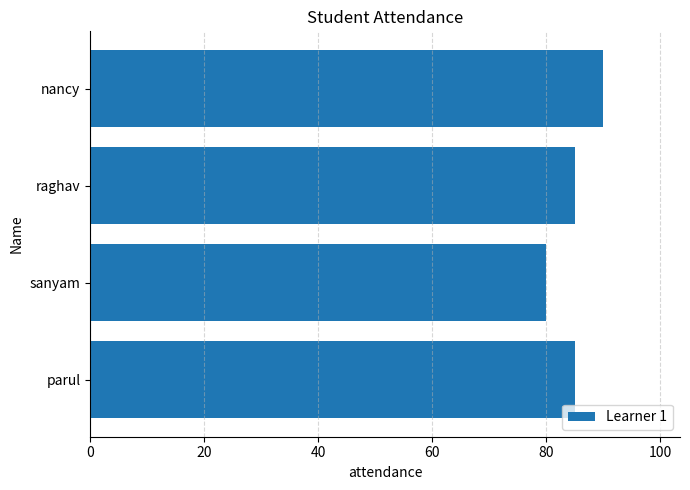

Reading bottom to top, extract all data points from this chart.

85	80	85	90